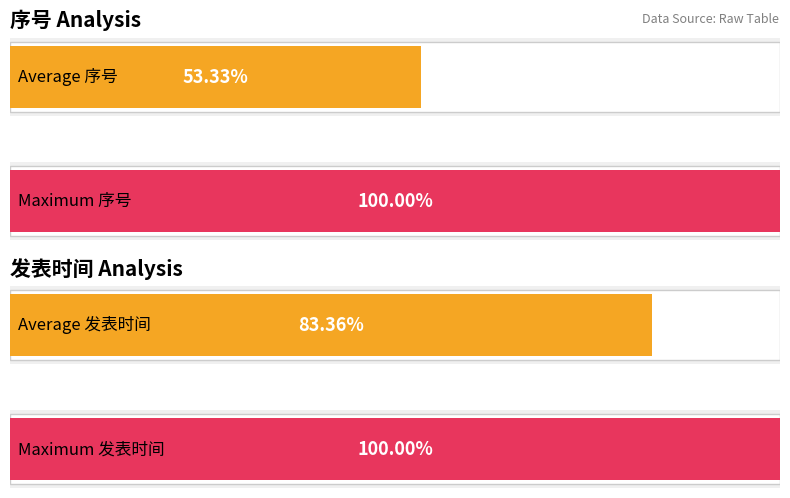

How many values in the 序号 series exceed 8?

7